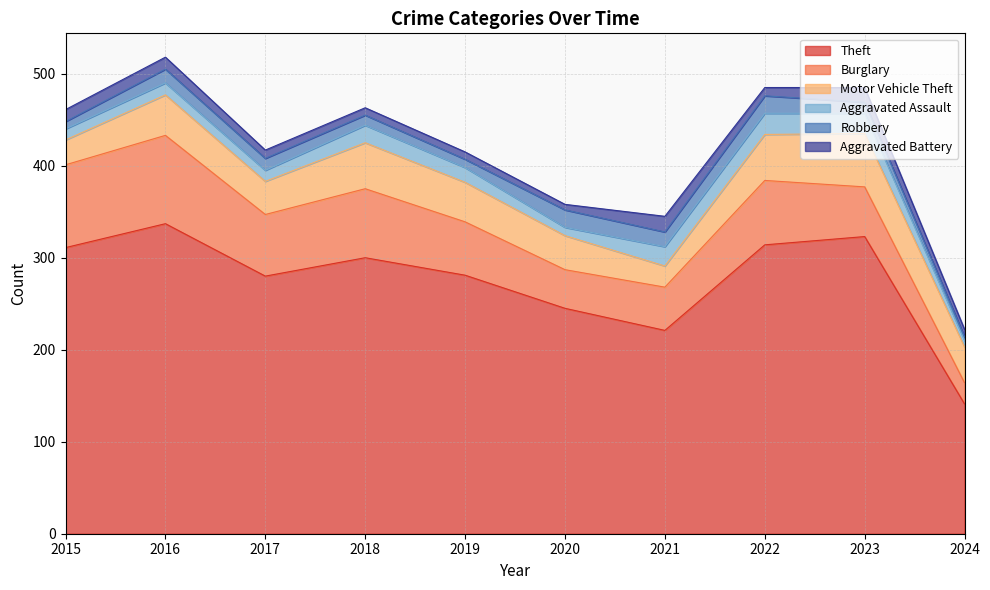

Reading left to right, list all the values displayed in this chart.

Theft: 311	337	280	300	281	245	221	314	323	141
Burglary: 90	96	67	75	58	42	47	70	54	23
Motor Vehicle Theft: 27	44	36	50	43	37	23	50	58	39
Aggravated Assault: 12	13	12	19	16	9	21	23	22	7
Robbery: 8	15	13	11	9	19	16	19	12	4
Aggravated Battery: 13	13	9	8	8	6	17	9	16	8